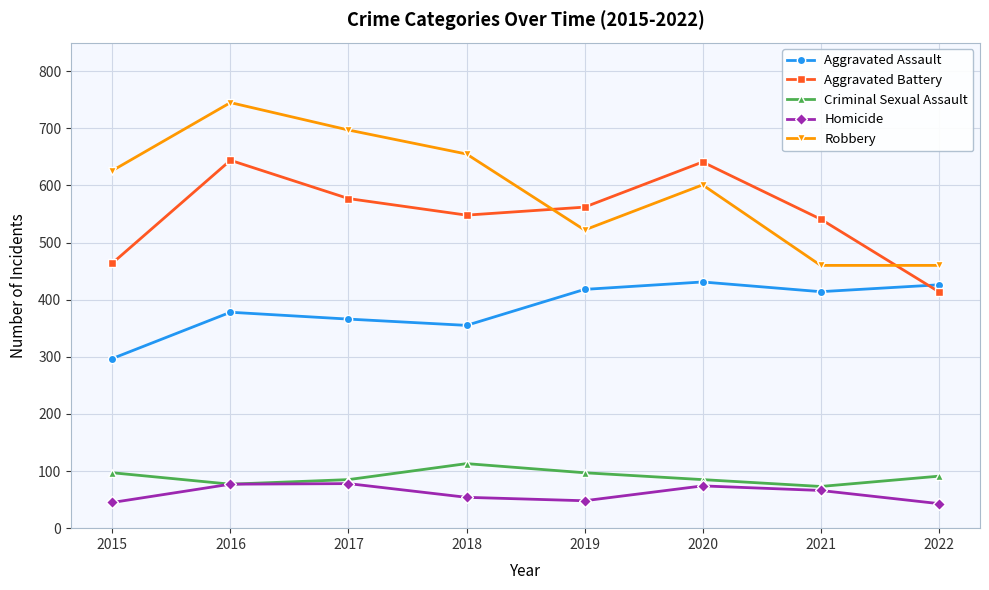

How many interior local peaks does the Homicide series have?

2